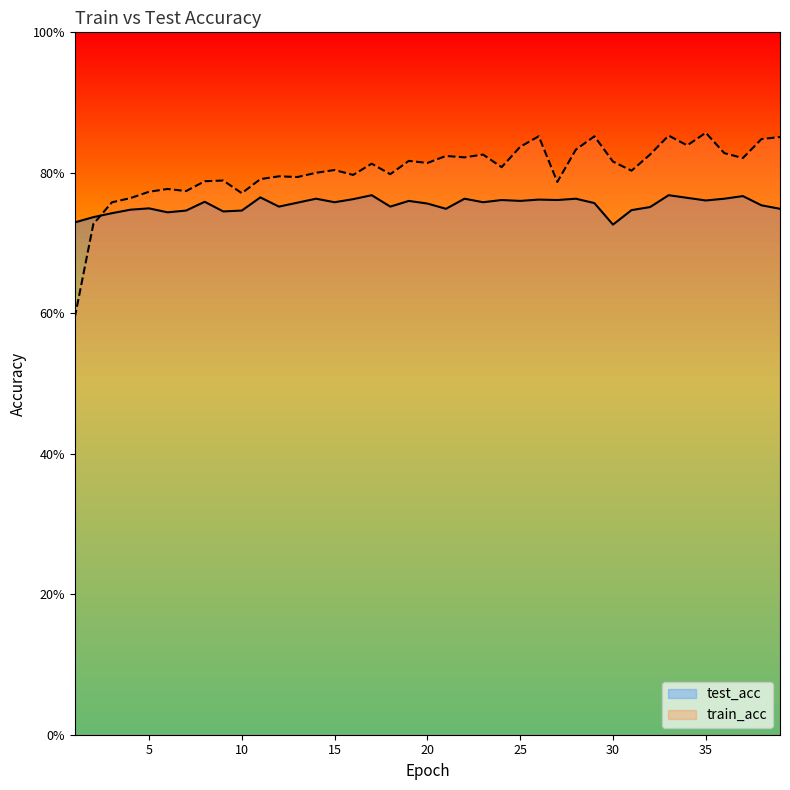

What is the average value of the train_acc series?

0.8